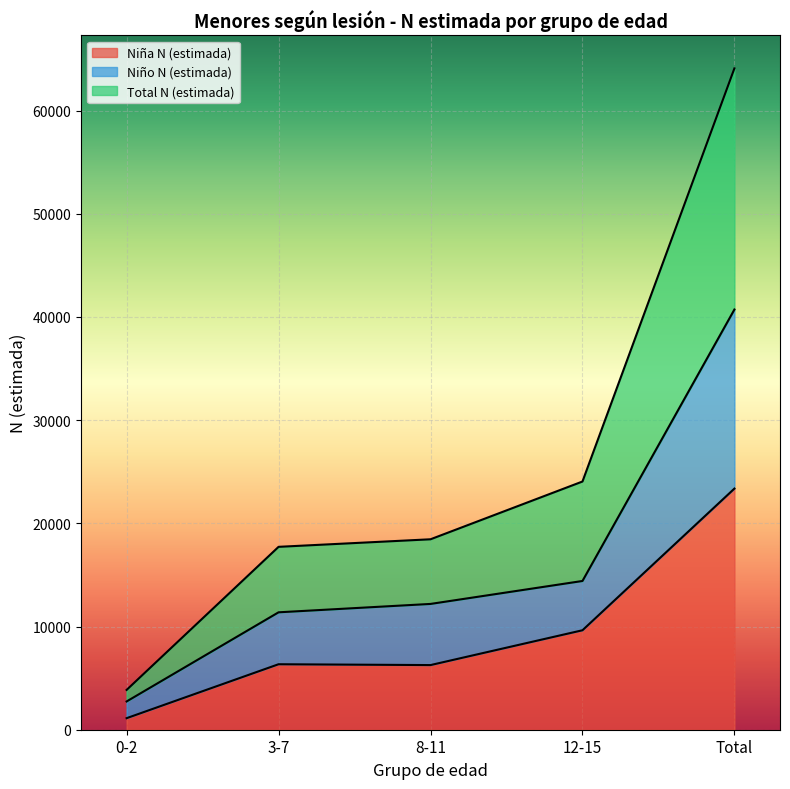

What is the label of the 2nd point from the left?

3-7